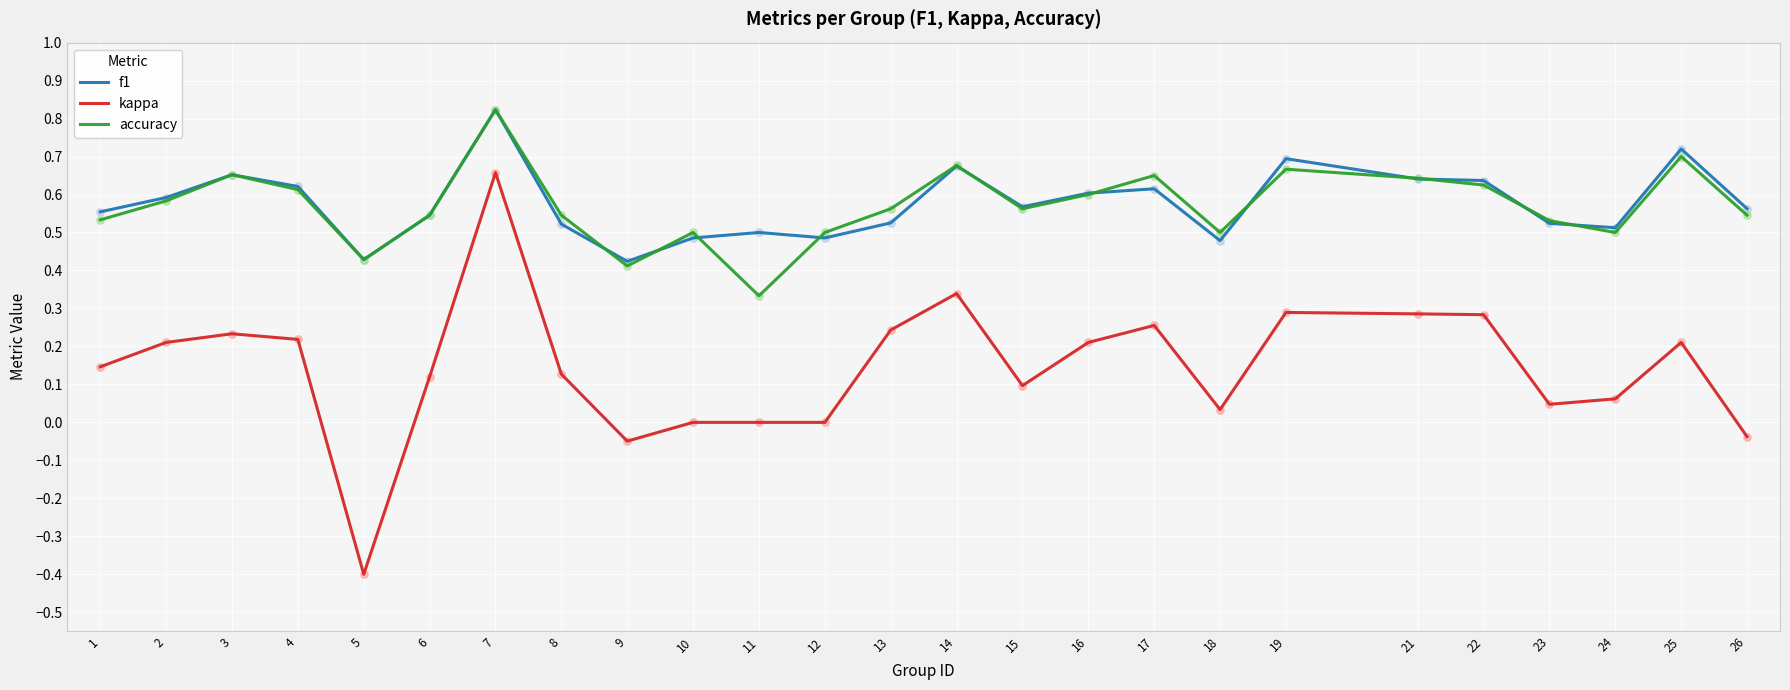

Is the value of accuracy at 17 greater than the value of kappa at 4?

Yes